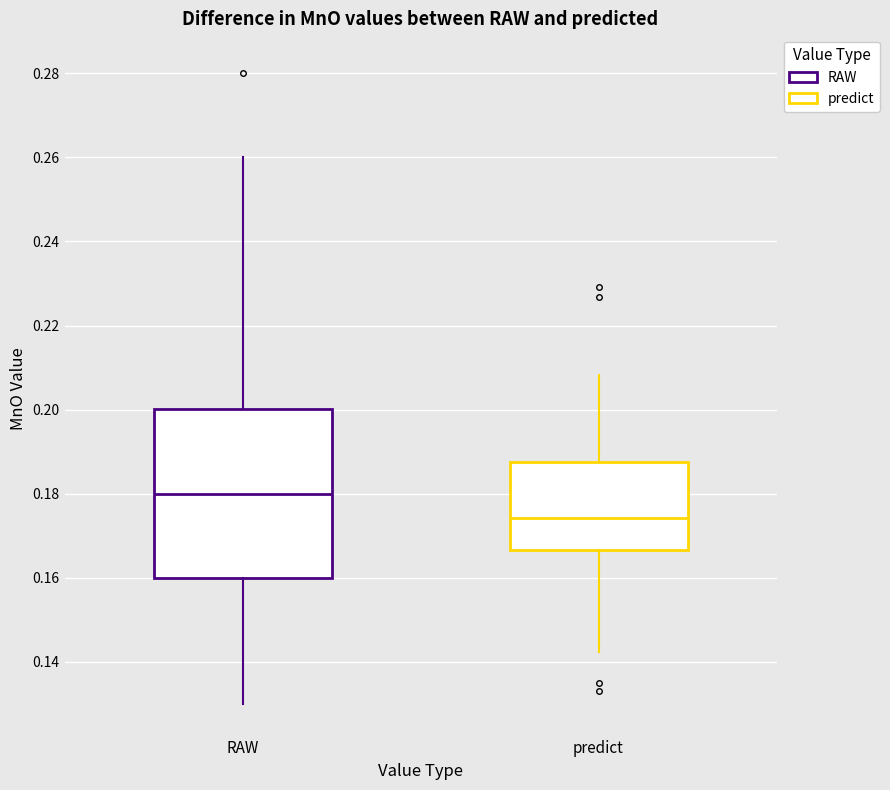

Comparing the boxes themselves (not the whiskers), which one is the tallest?

RAW